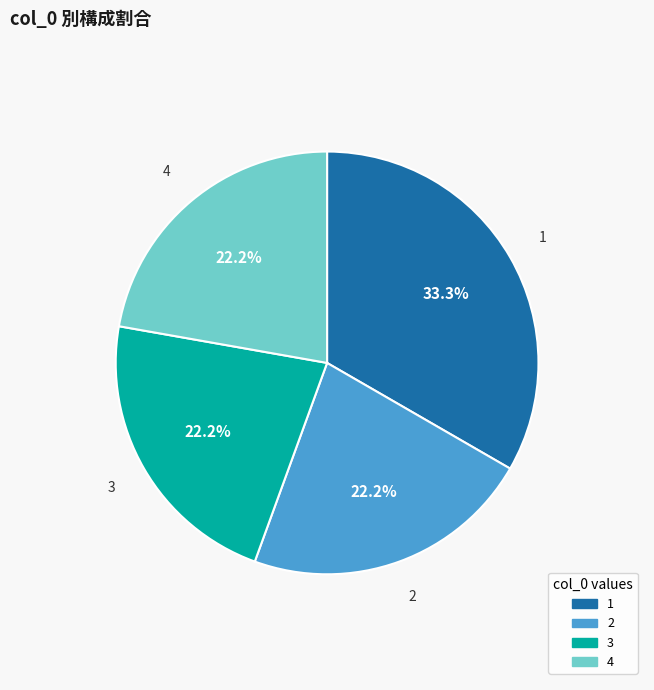

To the nearest percent, what is the average slice percentage?

25%